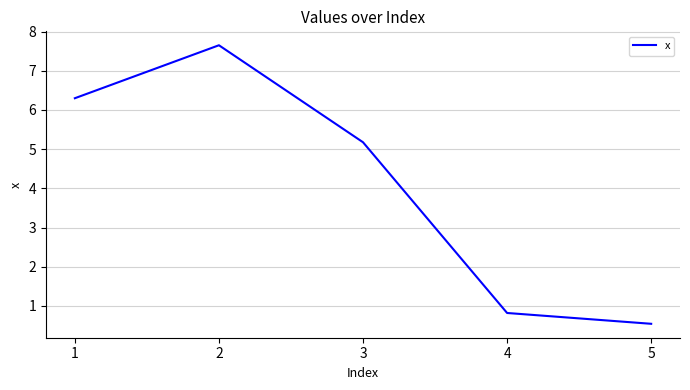

Reading left to right, what are all the values shown in this chart?

6.3	7.6	5.2	0.8	0.5